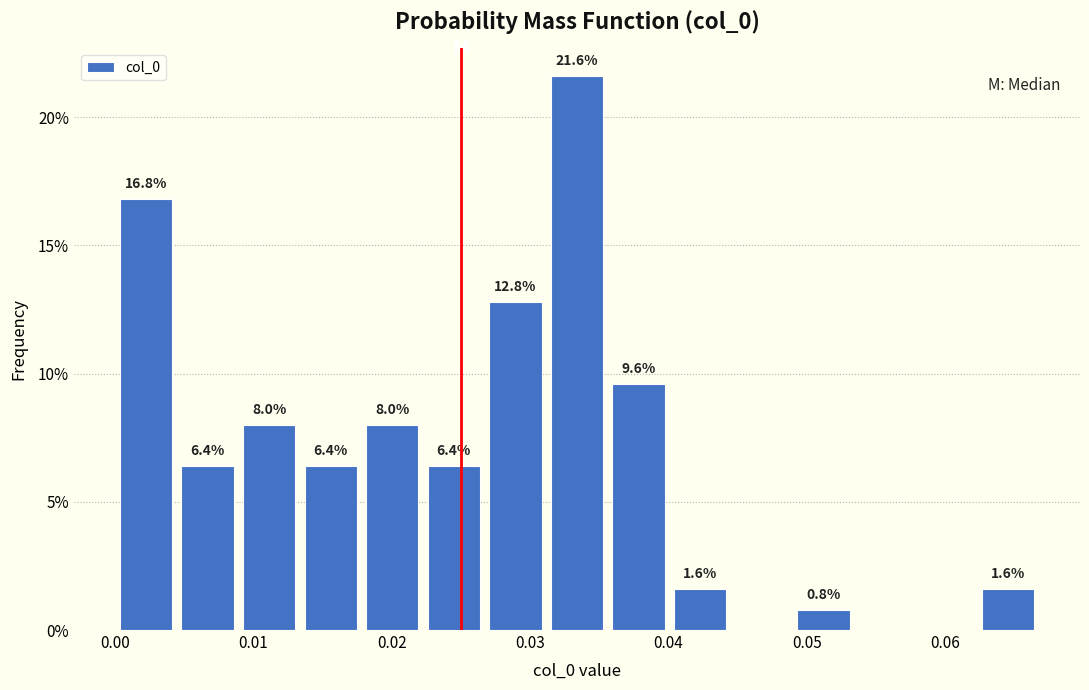

Over which range of the x-axis is the bar tallest?

0.031 to 0.036